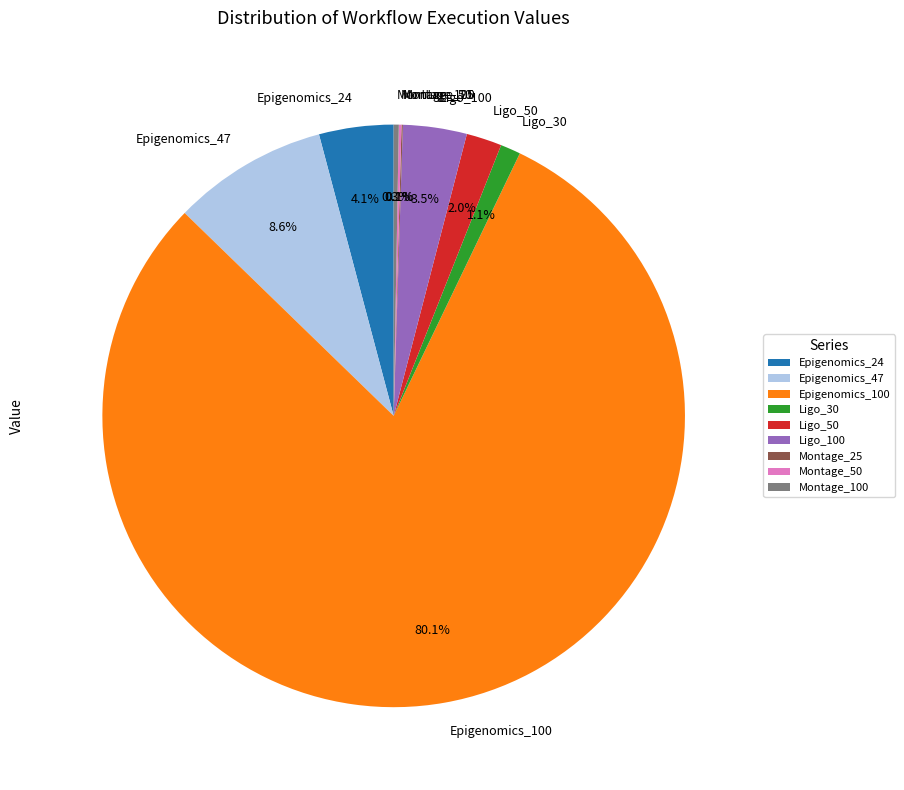

The Epigenomics_47 slice represents 9% of the pie. True or false?

True